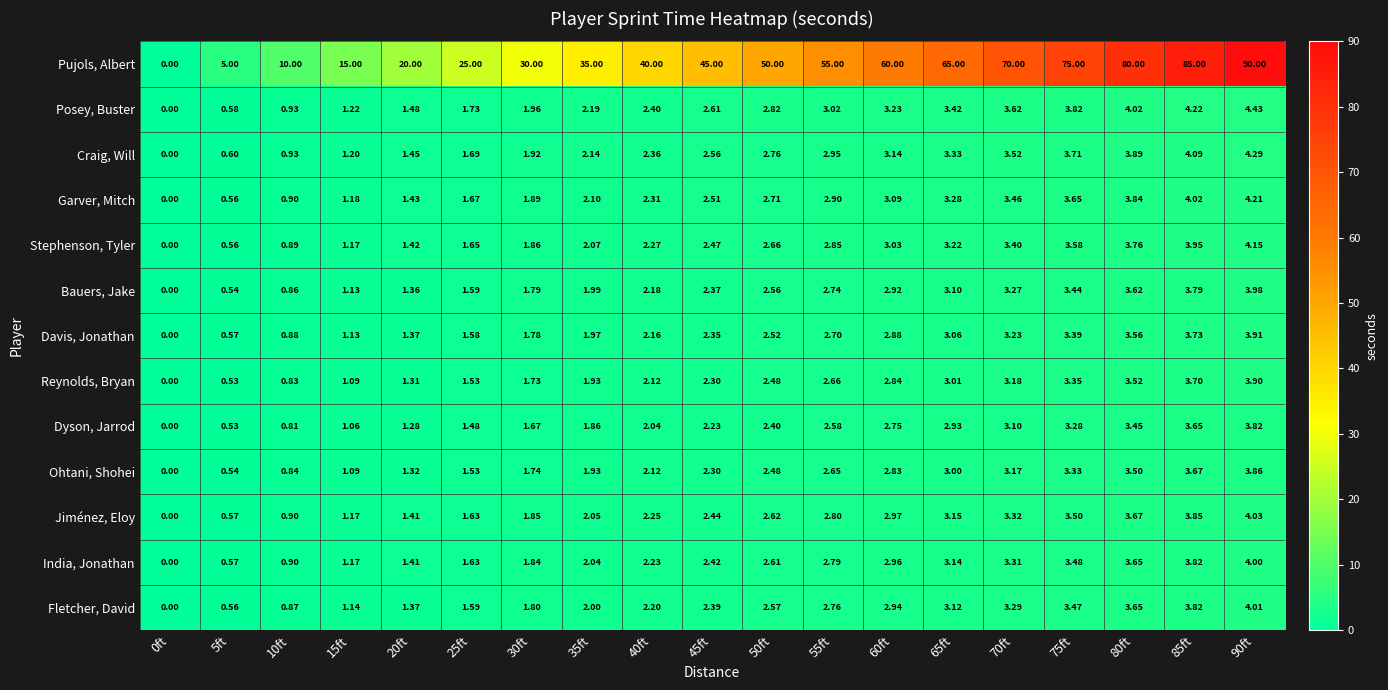

Which series has the largest total across all categories?

Pujols, Albert